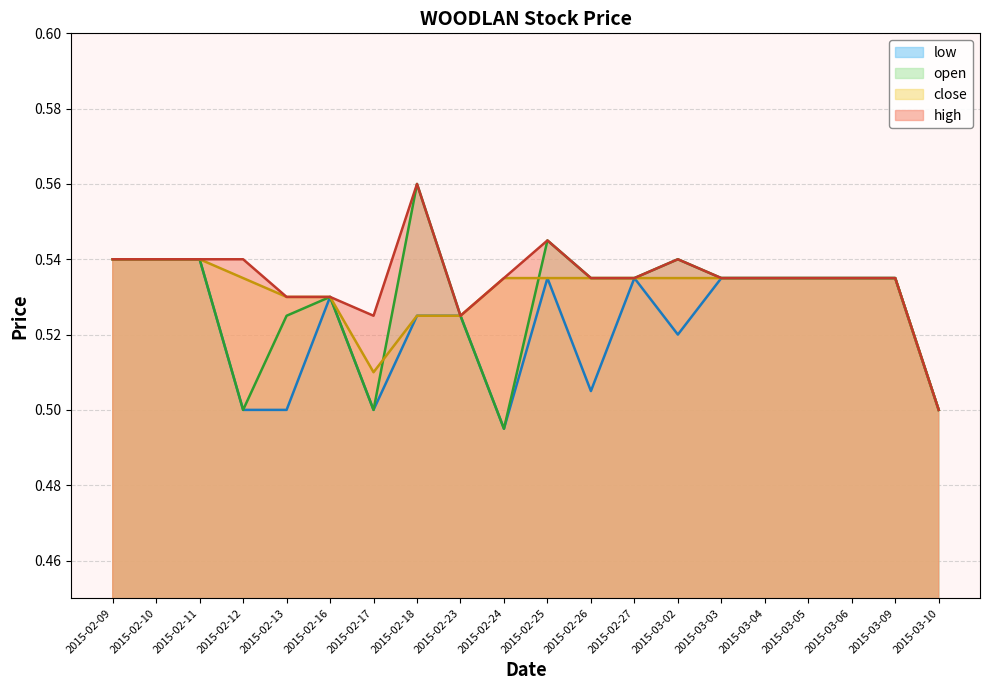

What is the label of the 19th point from the left?

2015-03-09